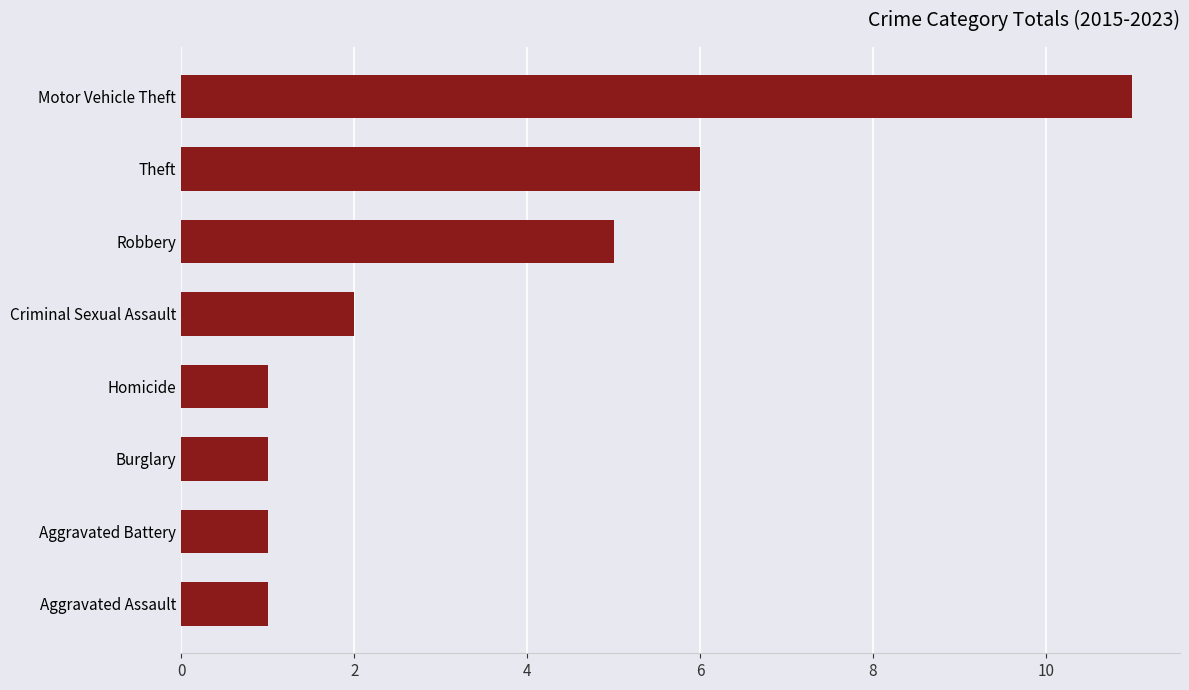

What is the difference between the second highest and second lowest values?

5